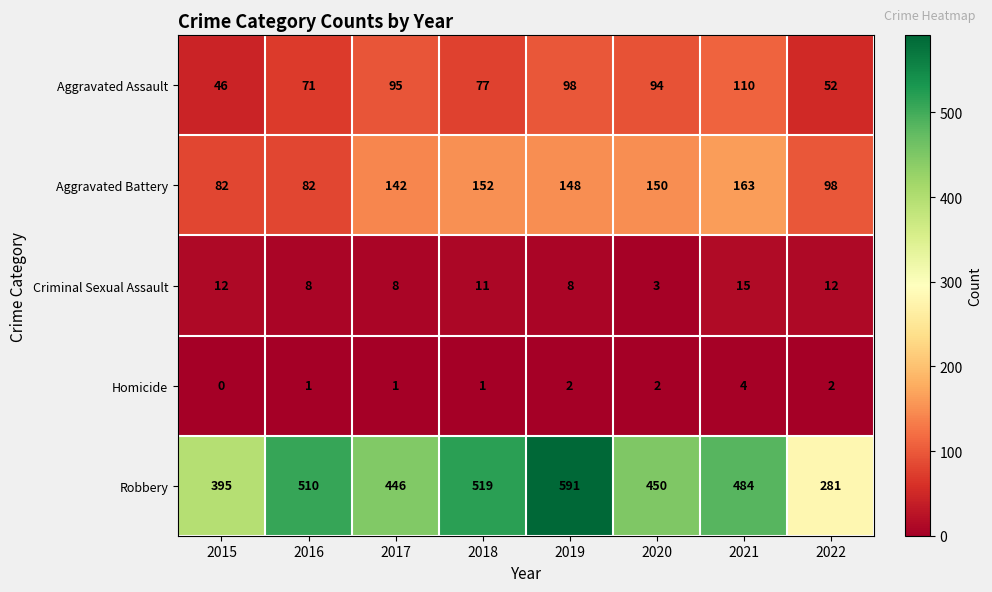

At 2018, list the series in order from largest to smallest.

Robbery, Aggravated Battery, Aggravated Assault, Criminal Sexual Assault, Homicide